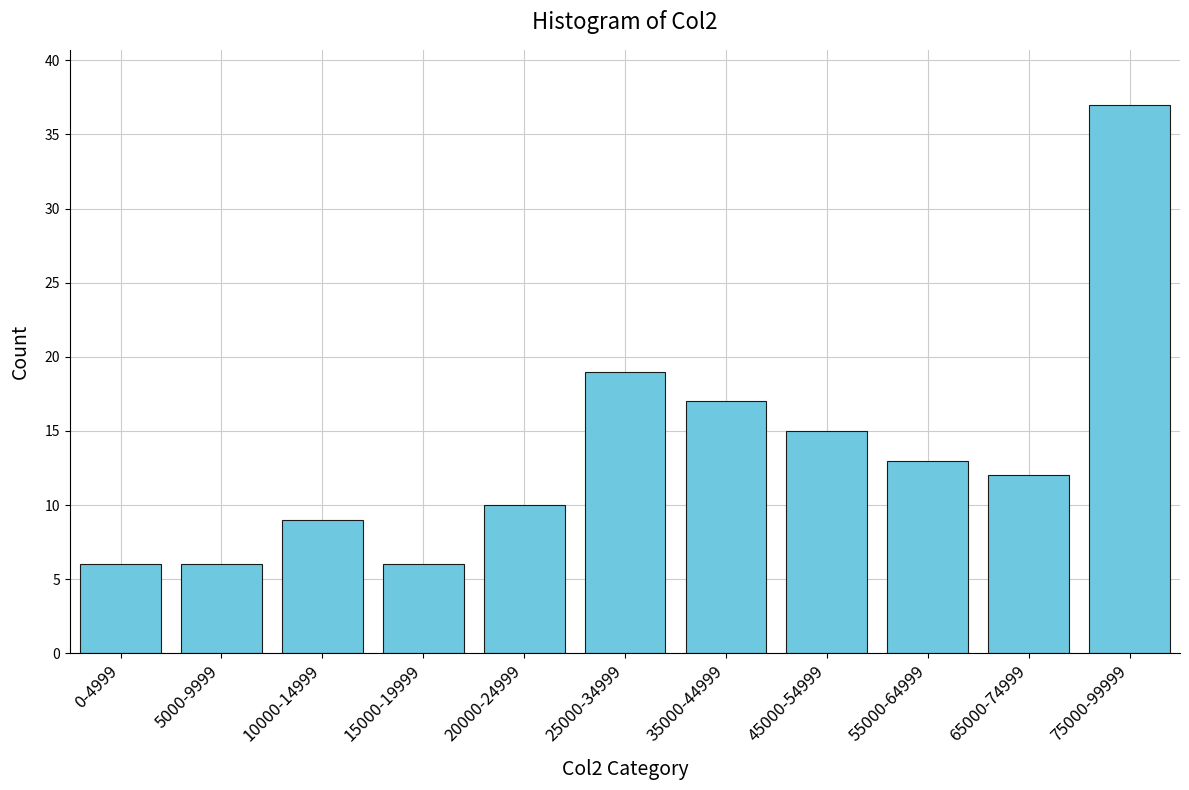

Reading left to right, list all the values displayed in this chart.

0-4999=6	5000-9999=6	10000-14999=9	15000-19999=6	20000-24999=10	25000-34999=19	35000-44999=17	45000-54999=15	55000-64999=13	65000-74999=12	75000-99999=37